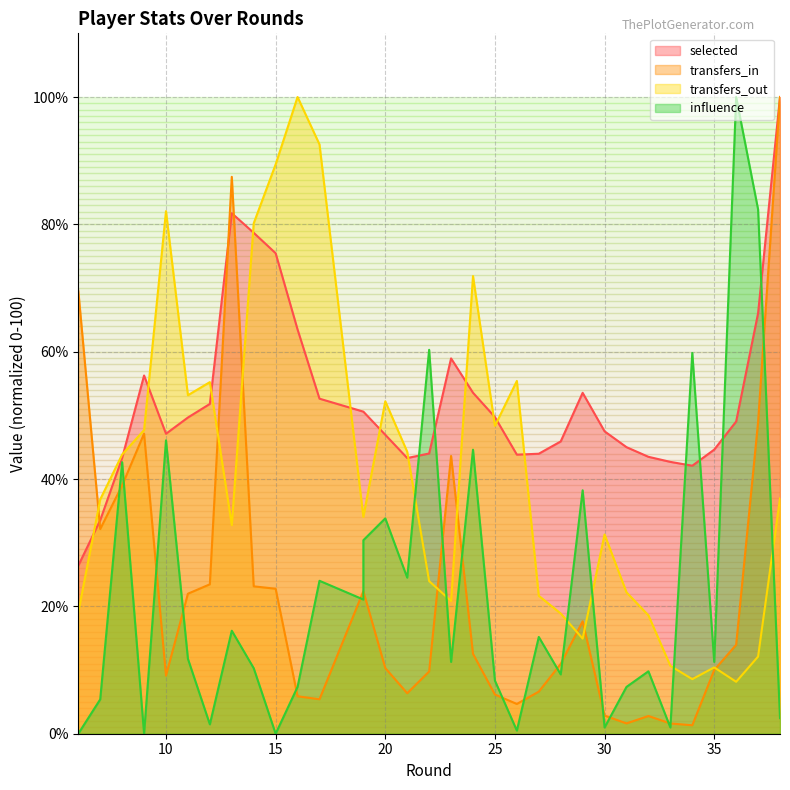

Is the value of transfers_in at 30 greater than the value of transfers_out at 14?

No